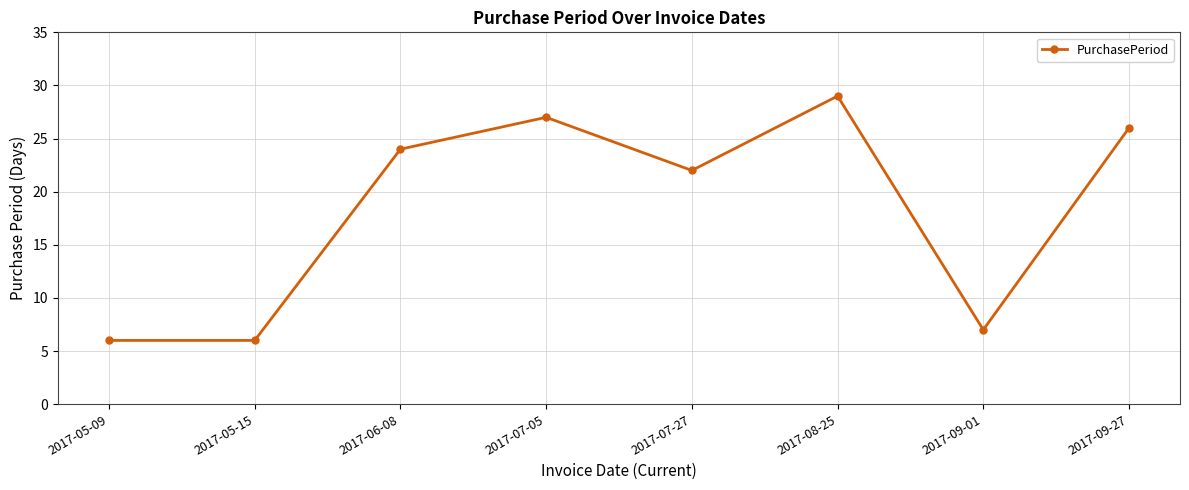

The value at 2017-05-15 is 6. True or false?

True